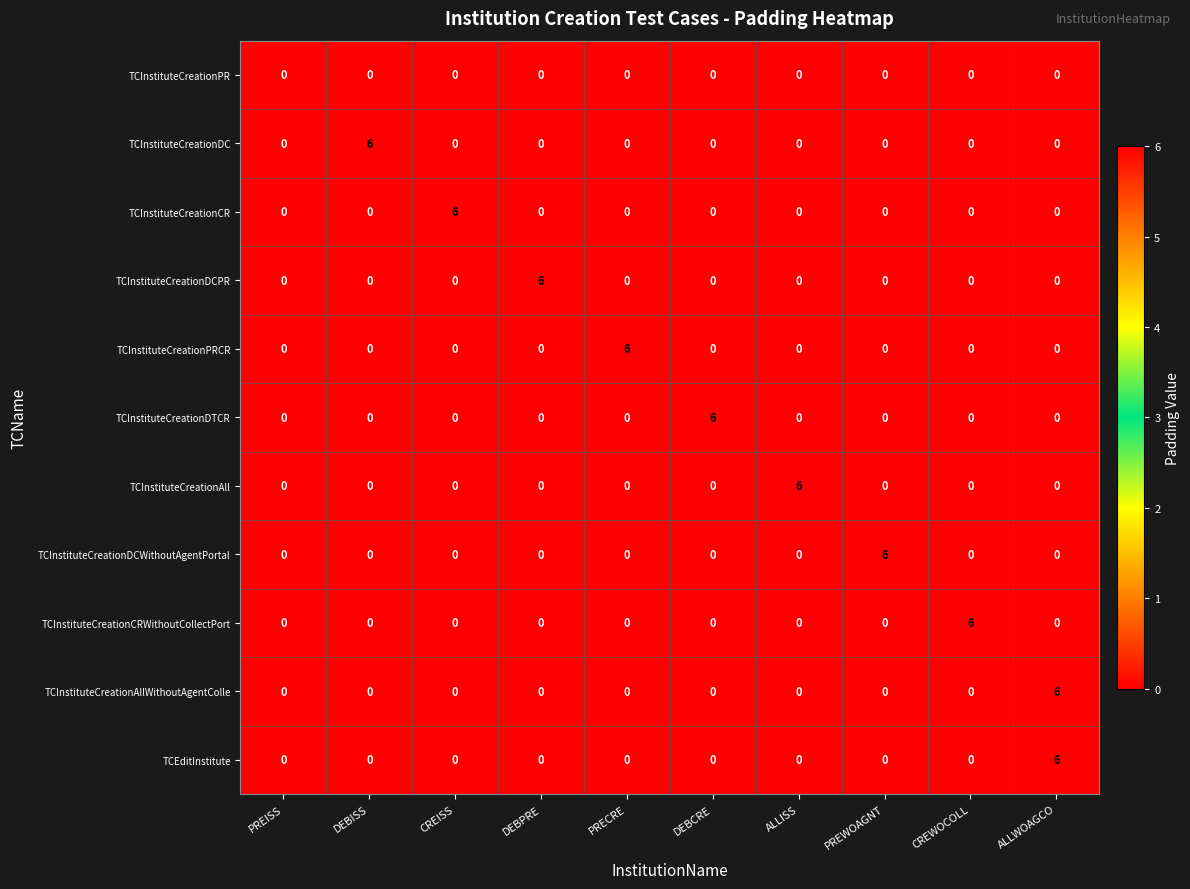

Count the number of categories in the chart.

10